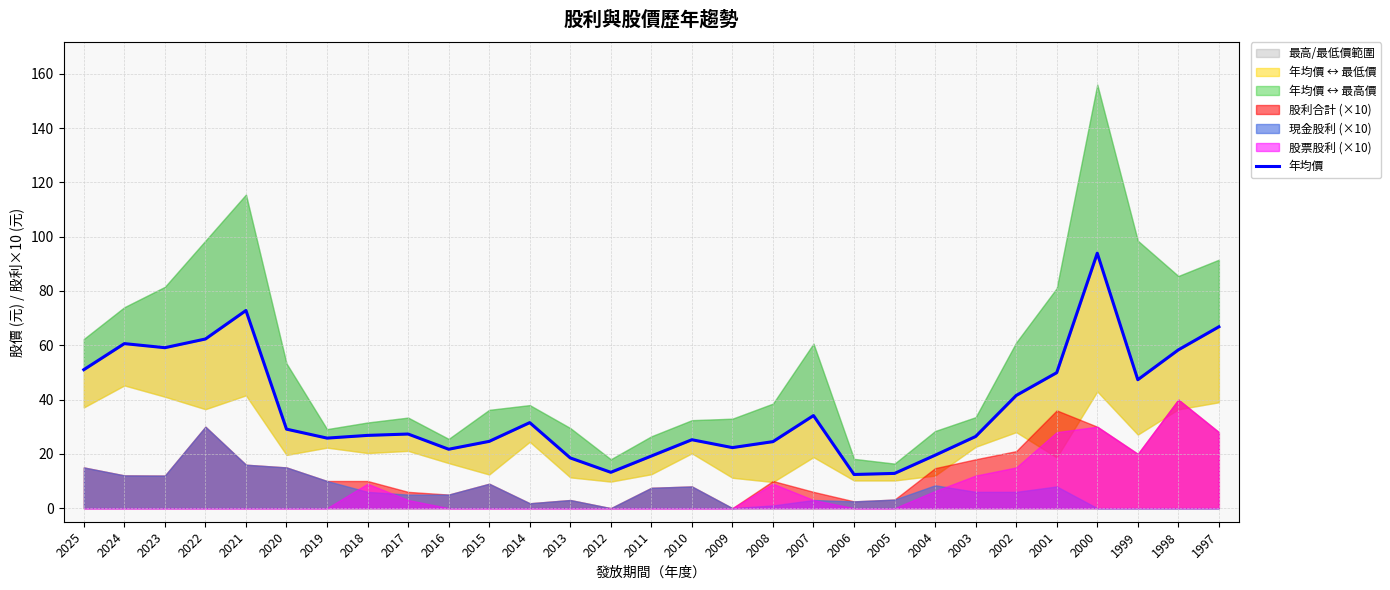

How many interior local valleys (lower than both neighbors) does the data have?

7